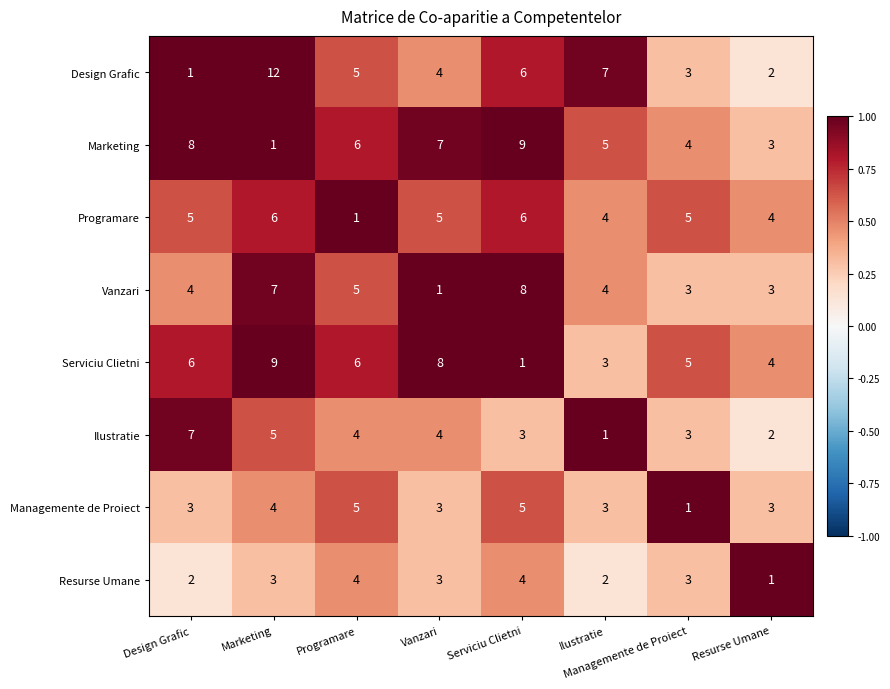

What value does the Design Grafic series have at Serviciu Clietni, to the nearest 10?

10